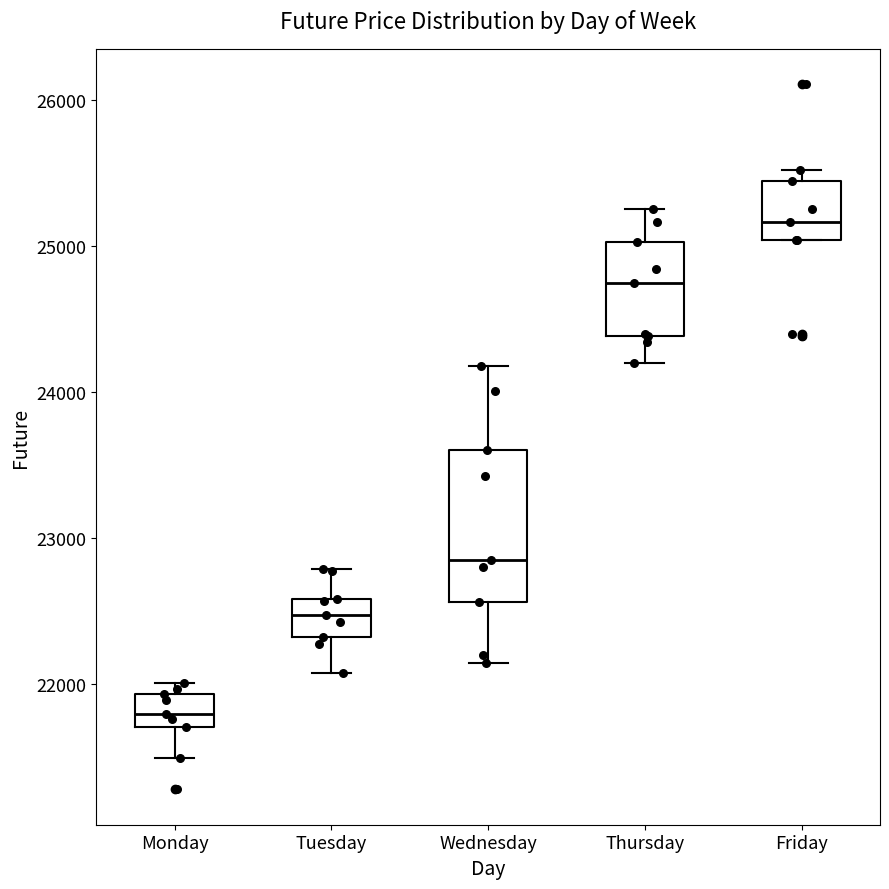

Comparing the boxes themselves (not the whiskers), which one is the tallest?

Wednesday